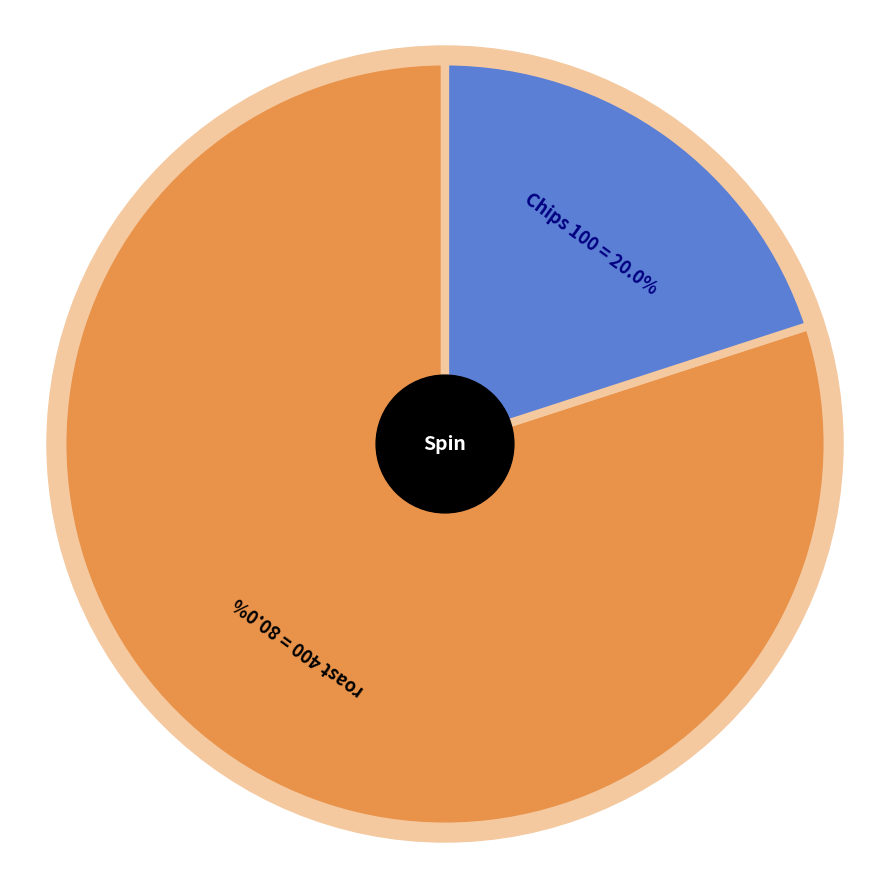

How many segments does this pie chart have?

2